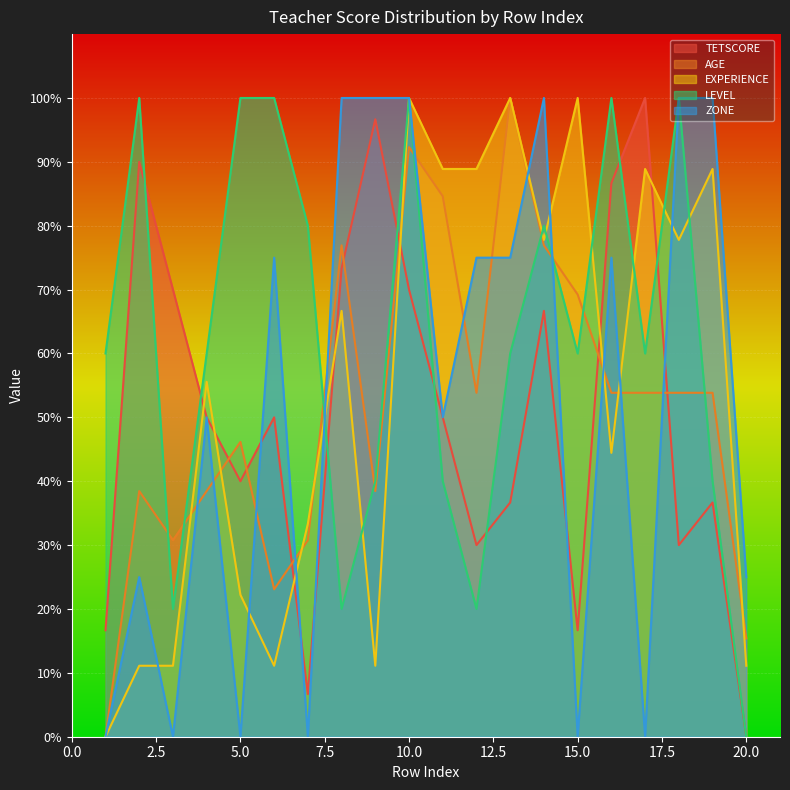

What is the difference between the highest and lowest values at 15.0?

100.0